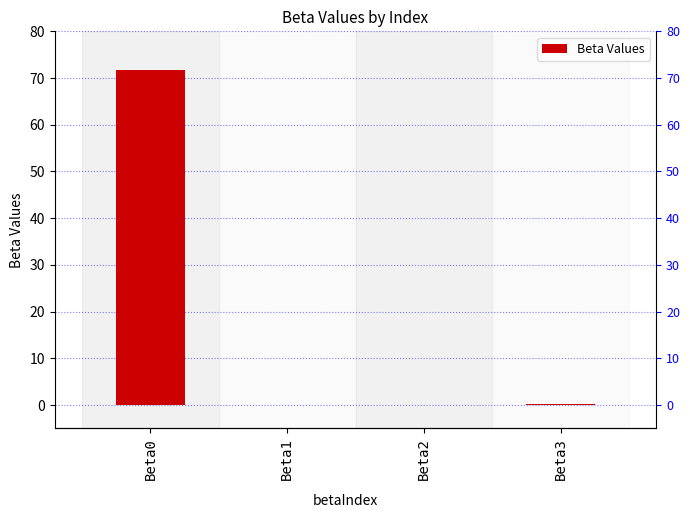

How many data points does each series have?

4